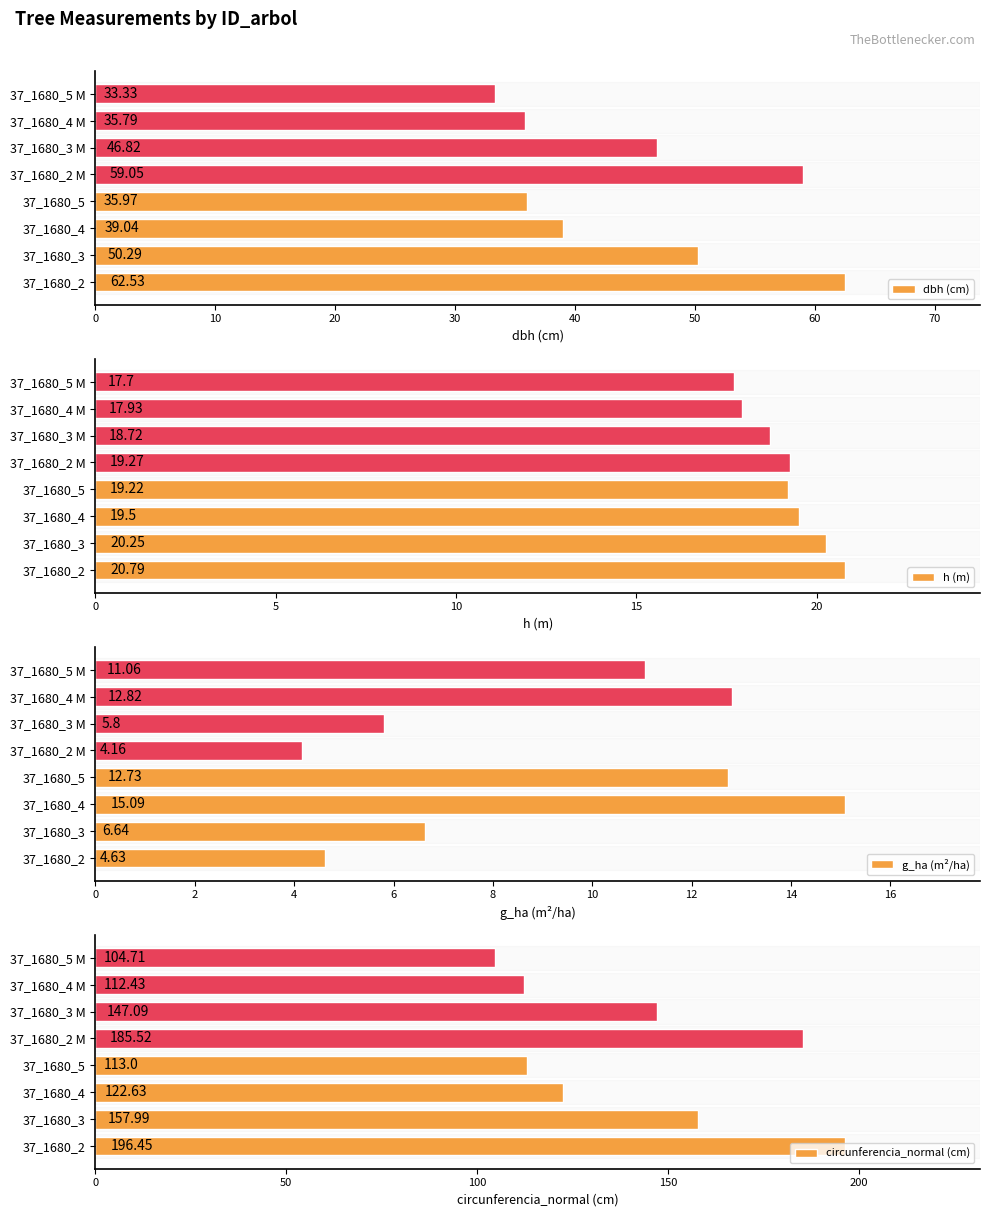

The value of h (m) at 37_1680_5 M is 9.8. True or false?

False